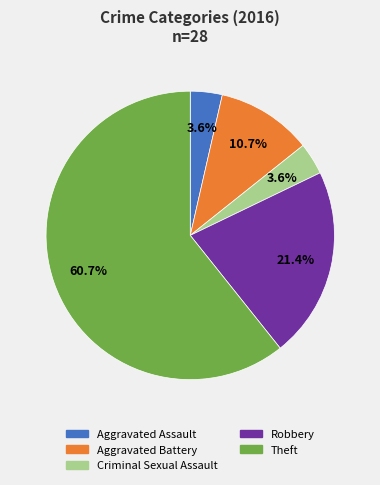

Is Aggravated Battery the majority of the pie?

No